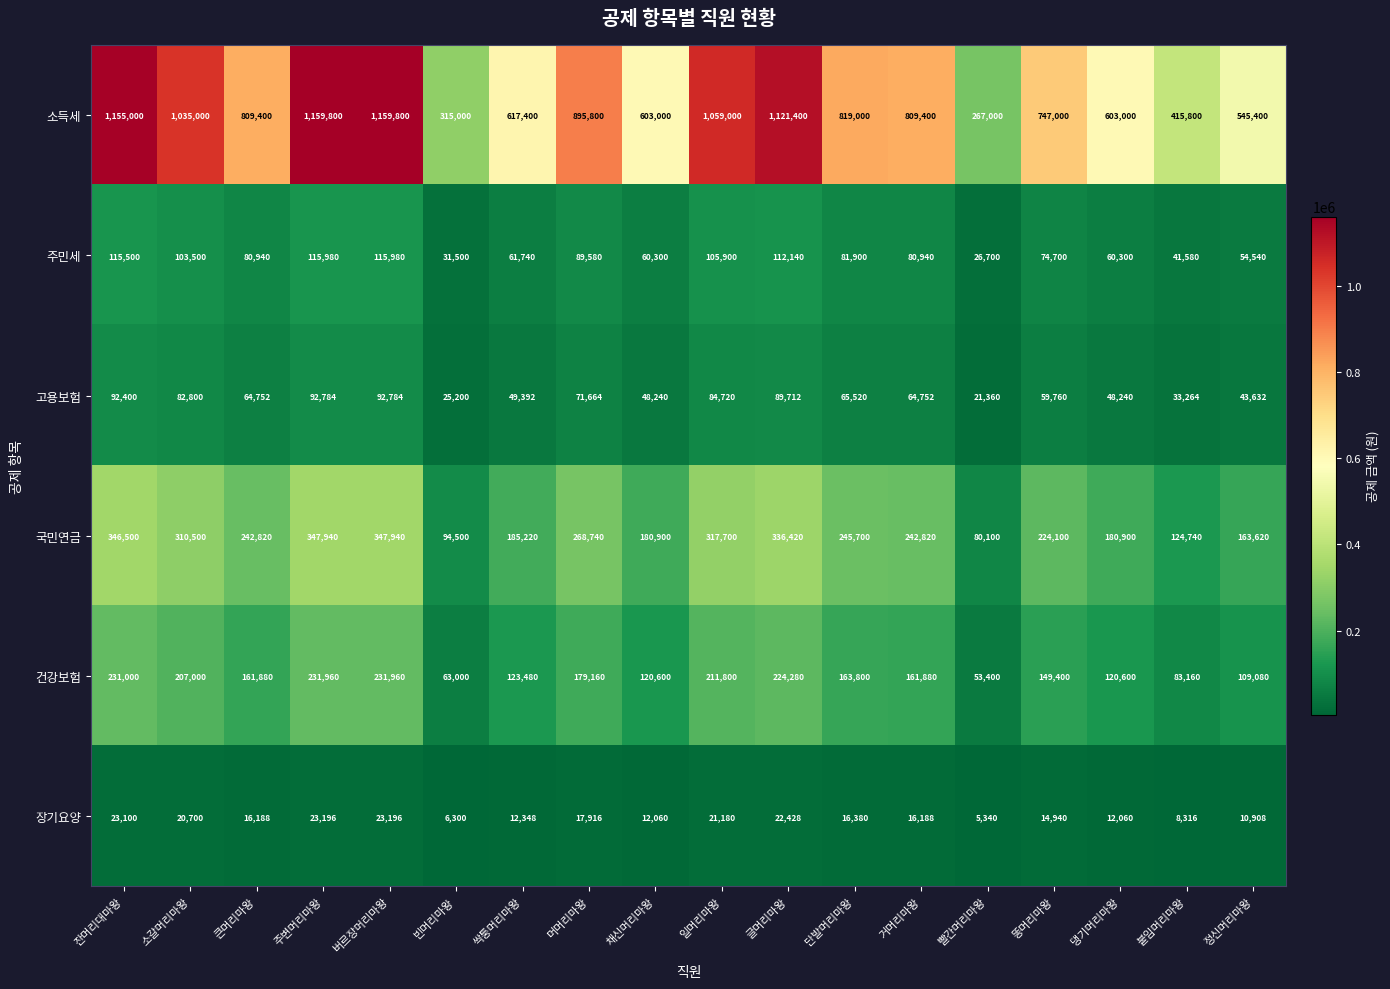

What is the difference between the maximum and minimum values in the 고용보험 series?

71424